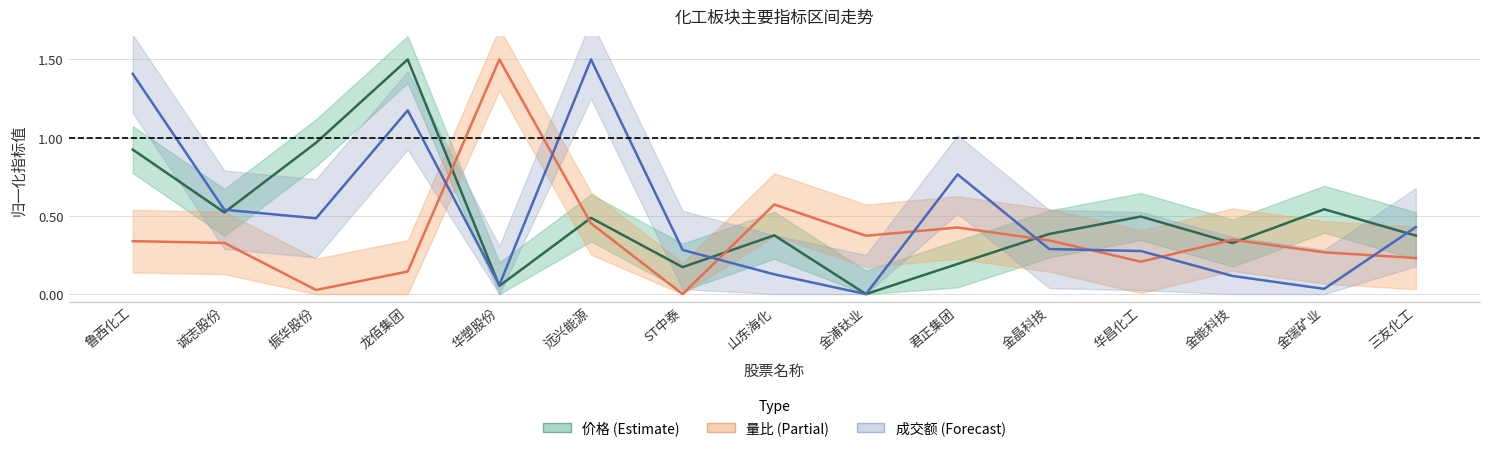

What is the label of the 1st point from the left?

鲁西化工